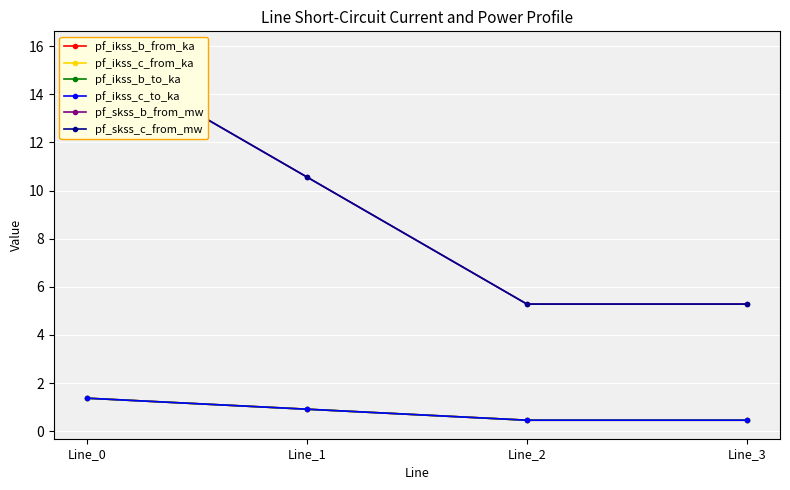

True or false: pf_ikss_c_to_ka has a value of 0.5 at Line_3.

True